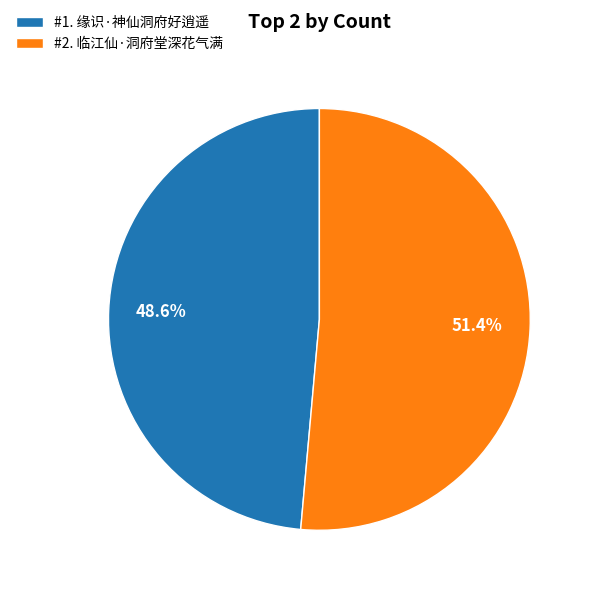

What is the total percentage of #2. 临江仙·洞府堂深花气满 and #1. 缘识·神仙洞府好逍遥?

100.0%